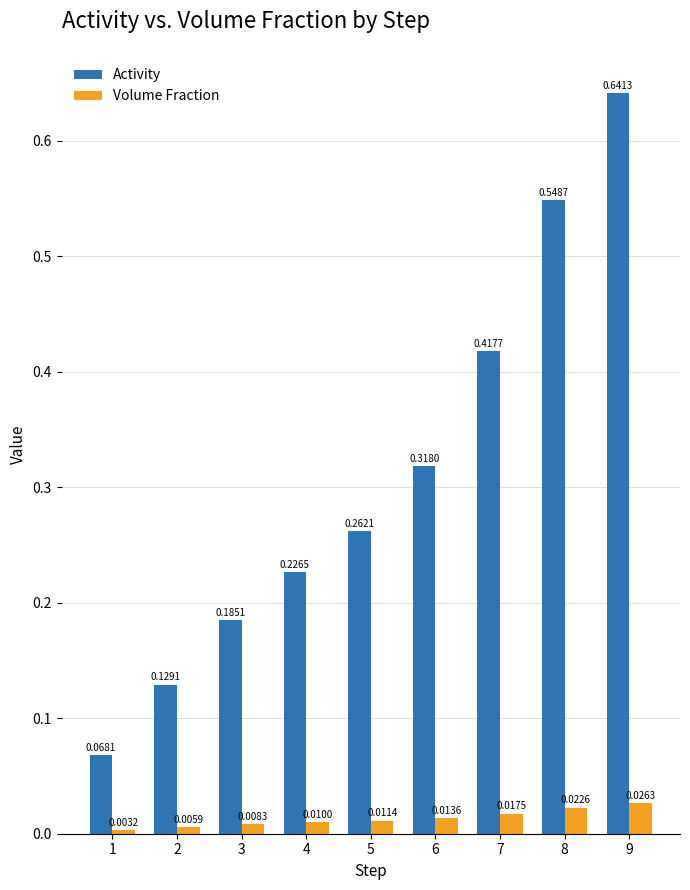

At how many categories does at least one series exceed 0?

9